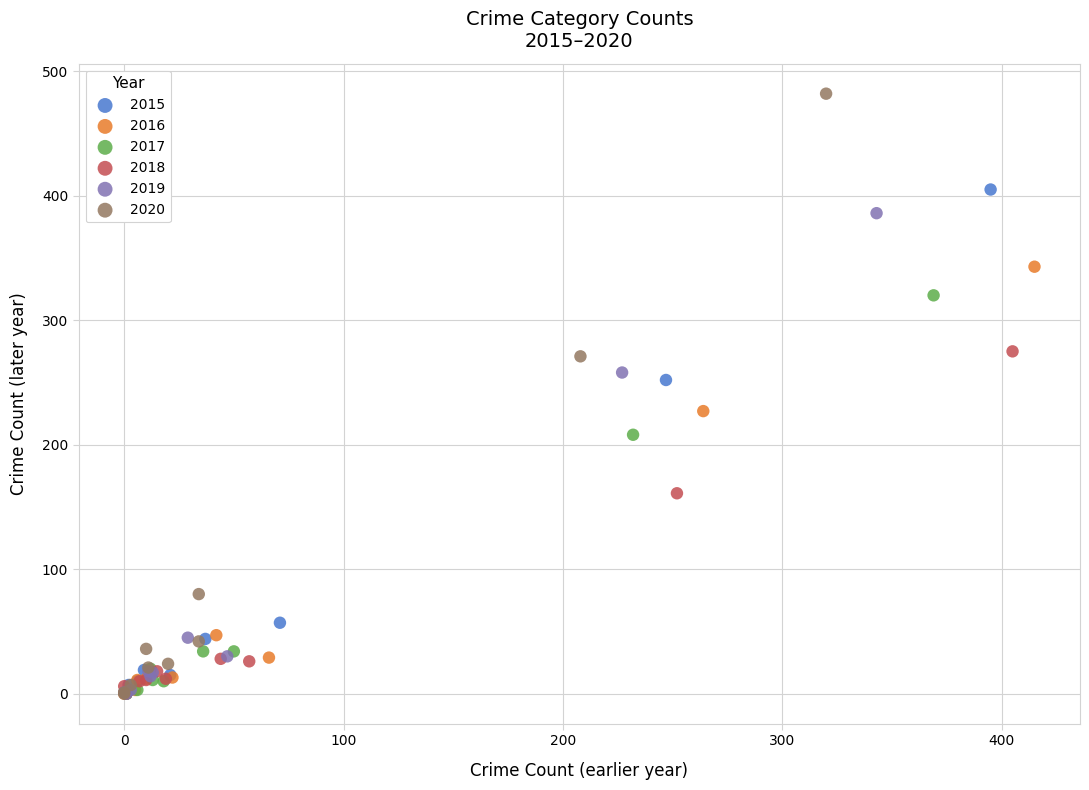

Which series has the widest spread of Y values?

2020